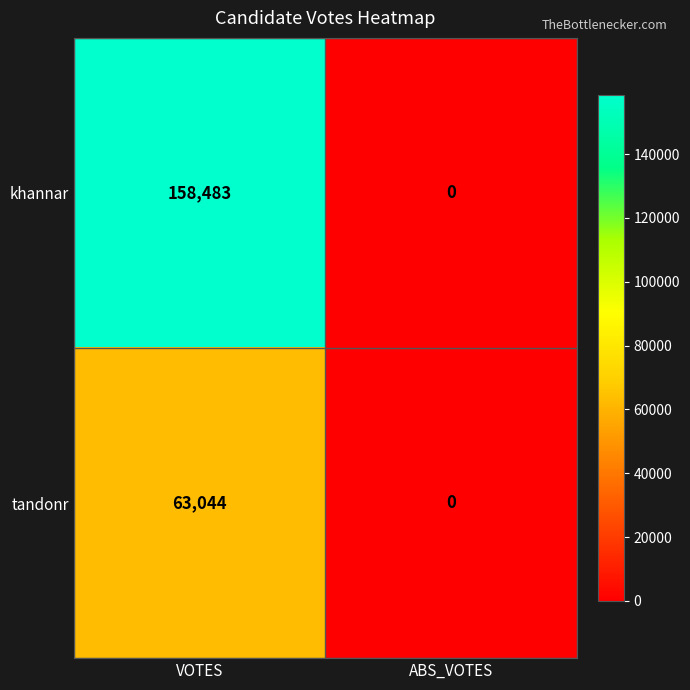

Reading left to right, list all the values displayed in this chart.

khannar: 158483	0
tandonr: 63044	0